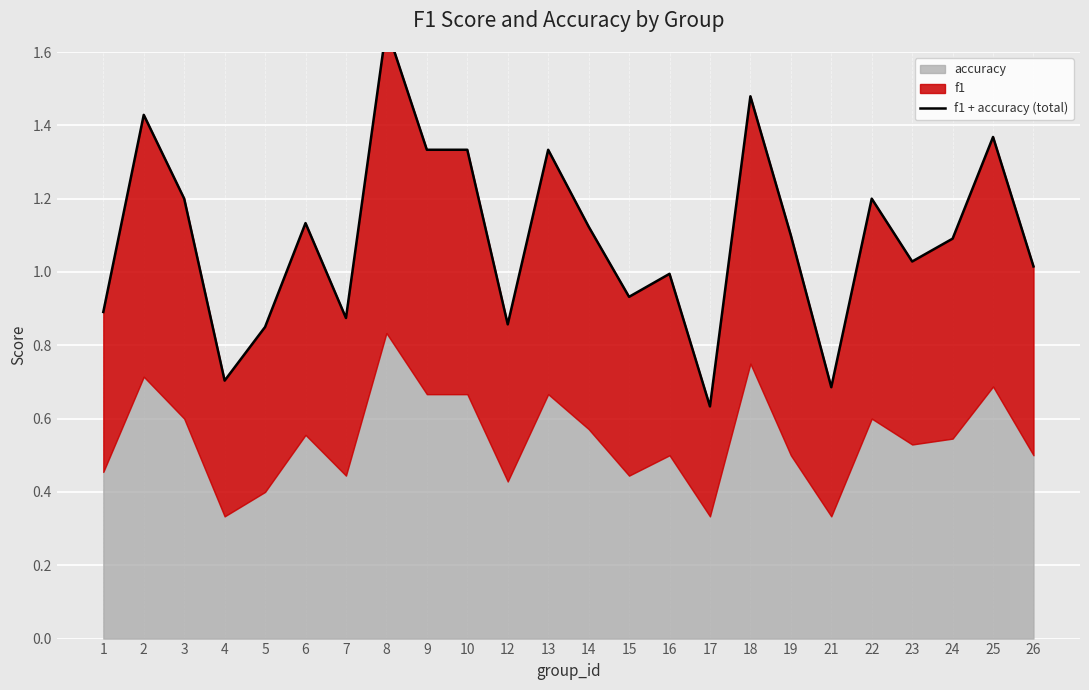

Reading left to right, list all the values displayed in this chart.

0.9	1.4	1.2	0.7	0.9	1.1	0.9	1.7	1.3	1.3	0.9	1.3	1.1	0.9	1.0	0.6	1.5	1.1	0.7	1.2	1.0	1.1	1.4	1.0